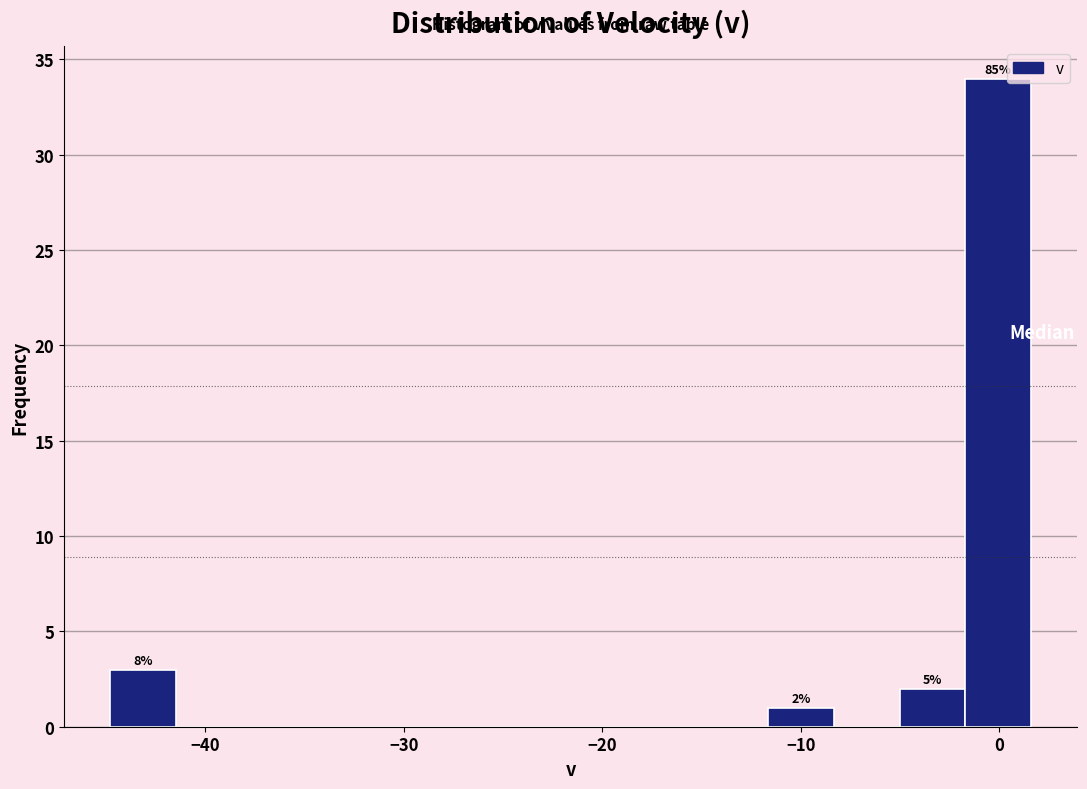

Read against the x-axis, roughly where is the centre of the tallest bar?

0